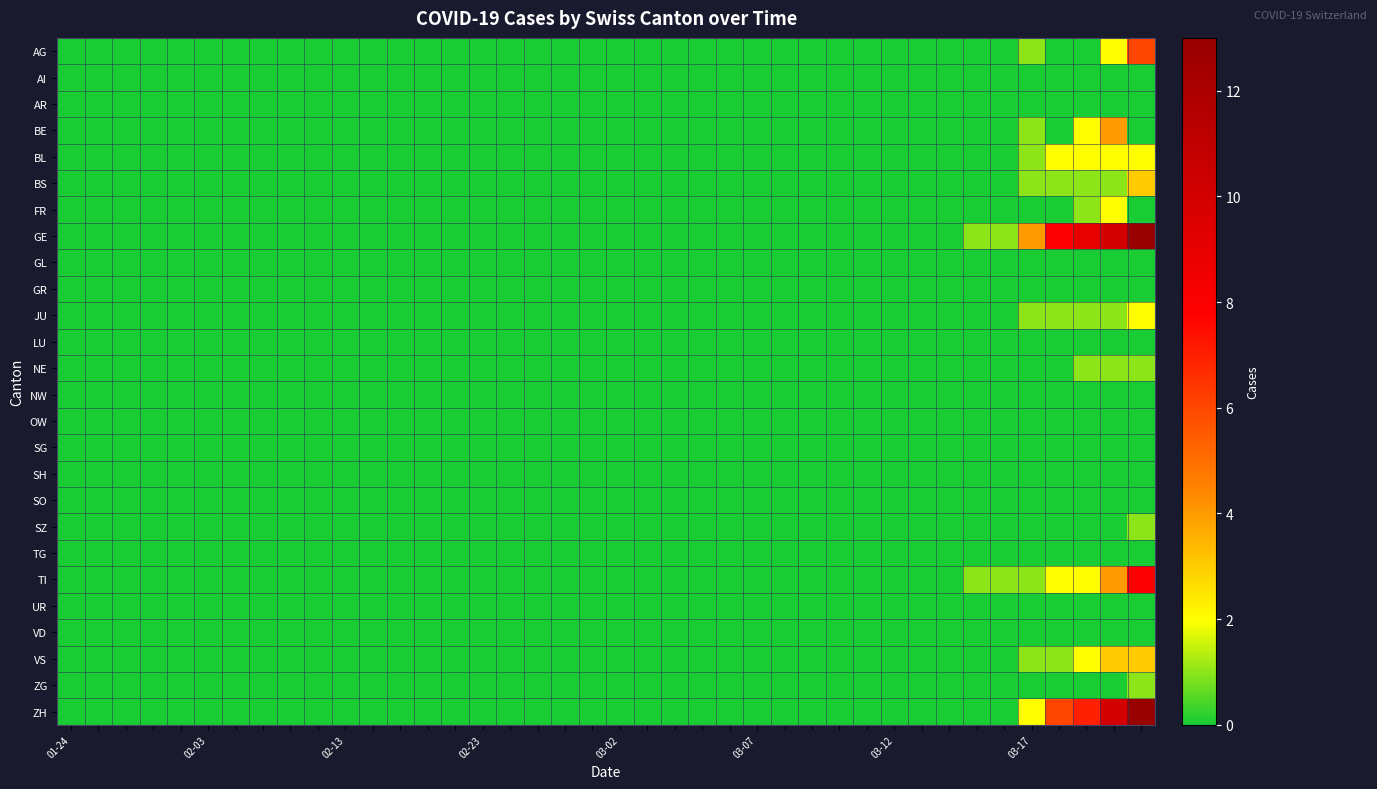

At which category does the chart reach its minimum across all series?

01-24